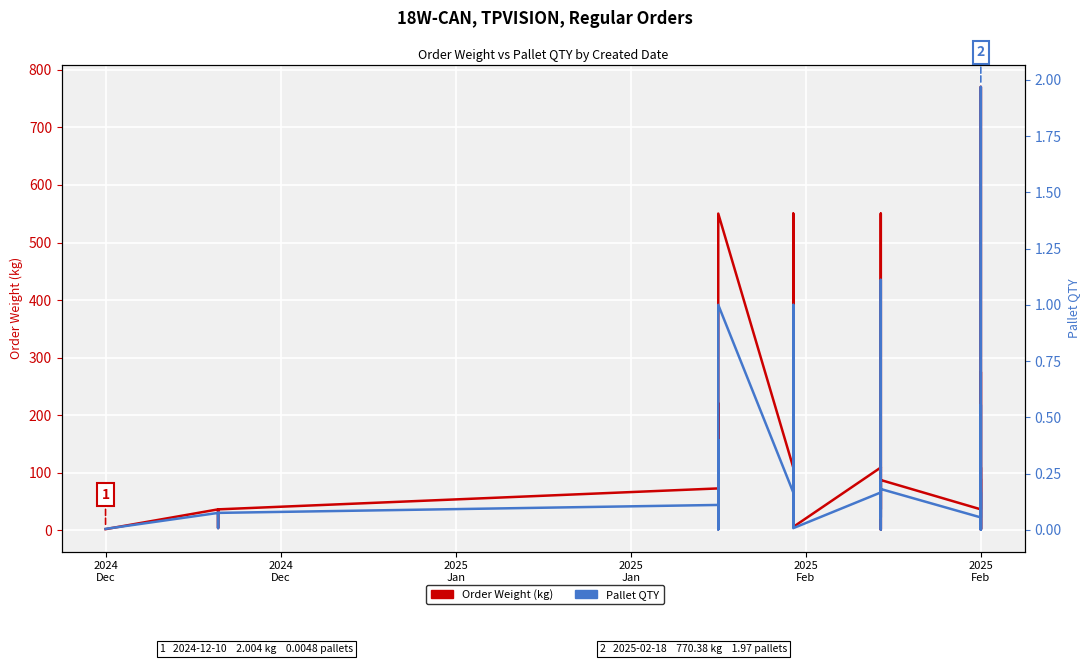

How many lines are shown in the chart?

2